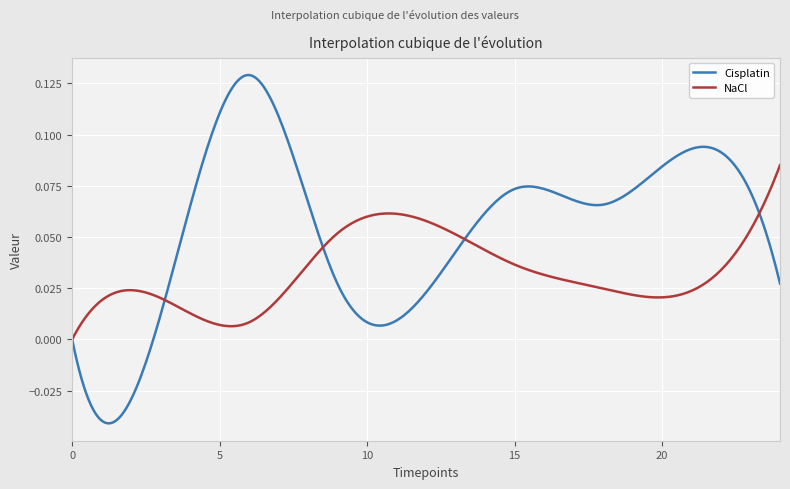

Rank the series by their maximum value, from lowest to highest.

NaCl, Cisplatin